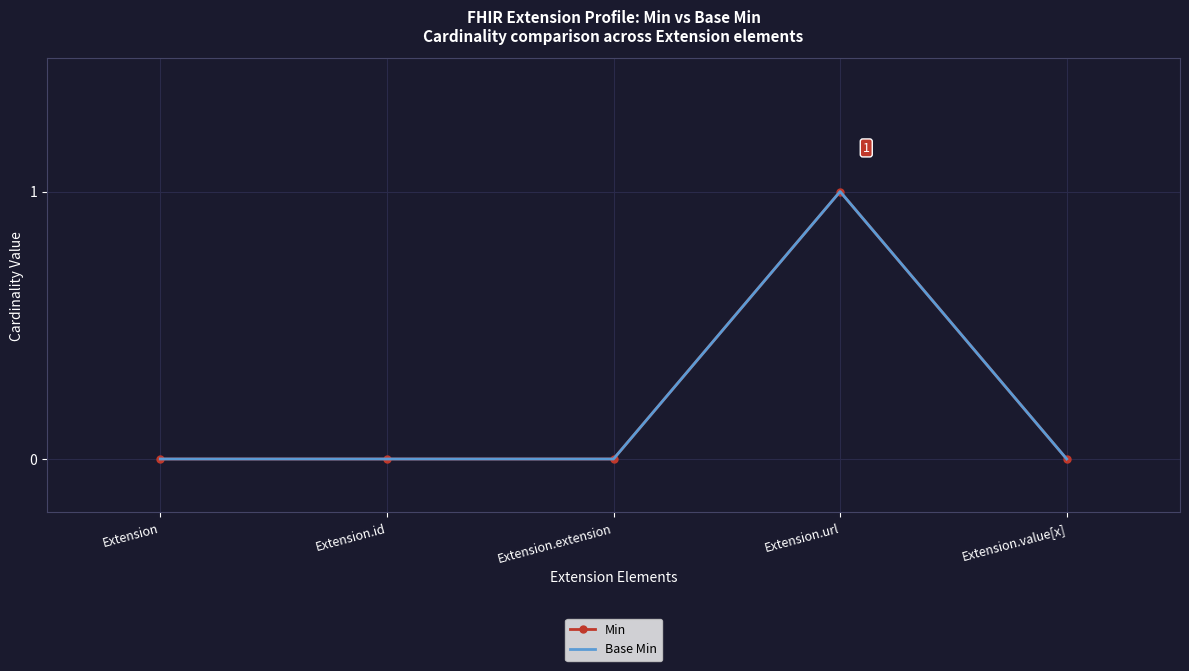

True or false: Min and Base Min intersect in this chart.

False